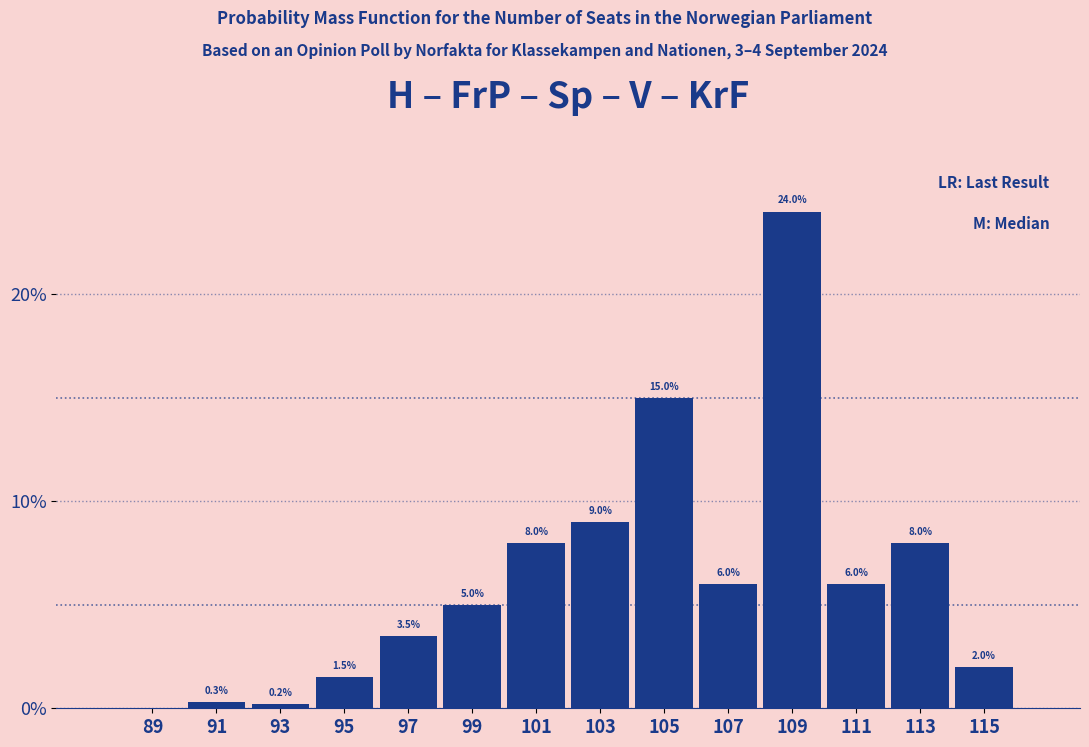

Reading left to right, transcribe all the data shown in this chart.

89=0.0	91=0.3	93=0.2	95=1.5	97=3.5	99=5.0	101=8.0	103=9.0	105=15.0	107=6.0	109=24.0	111=6.0	113=8.0	115=2.0